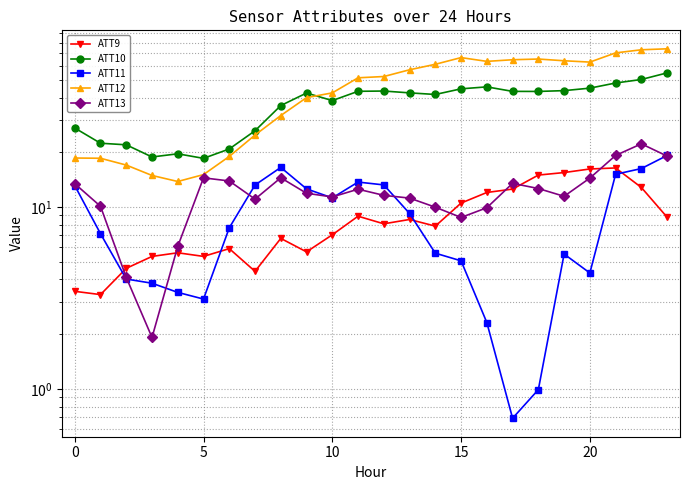

Count the number of categories in the chart.

24